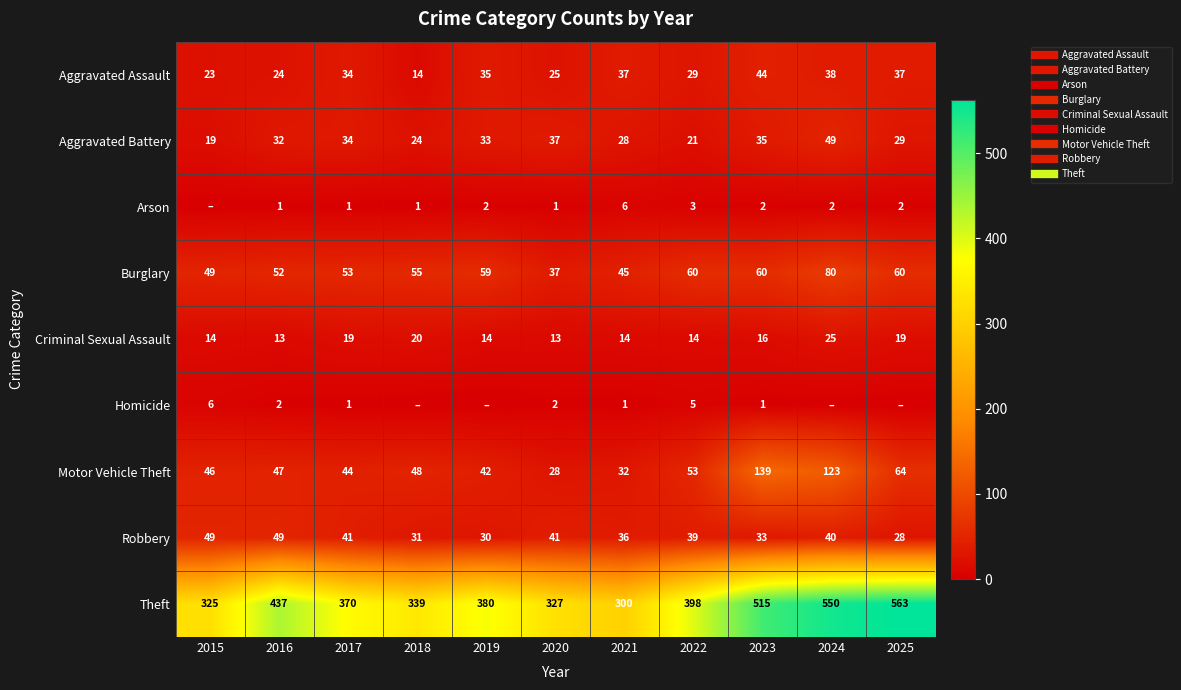

Count the number of categories in the chart.

11